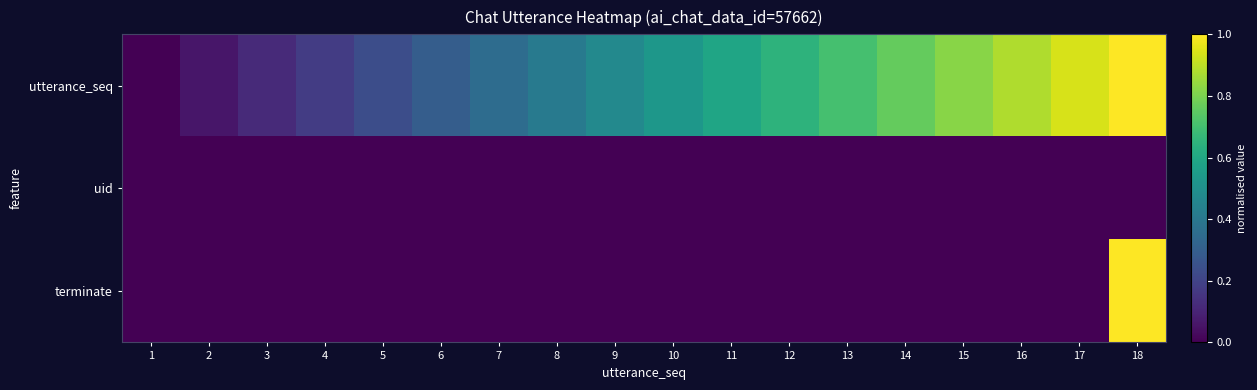

Between 8 and 3, which is larger?

8